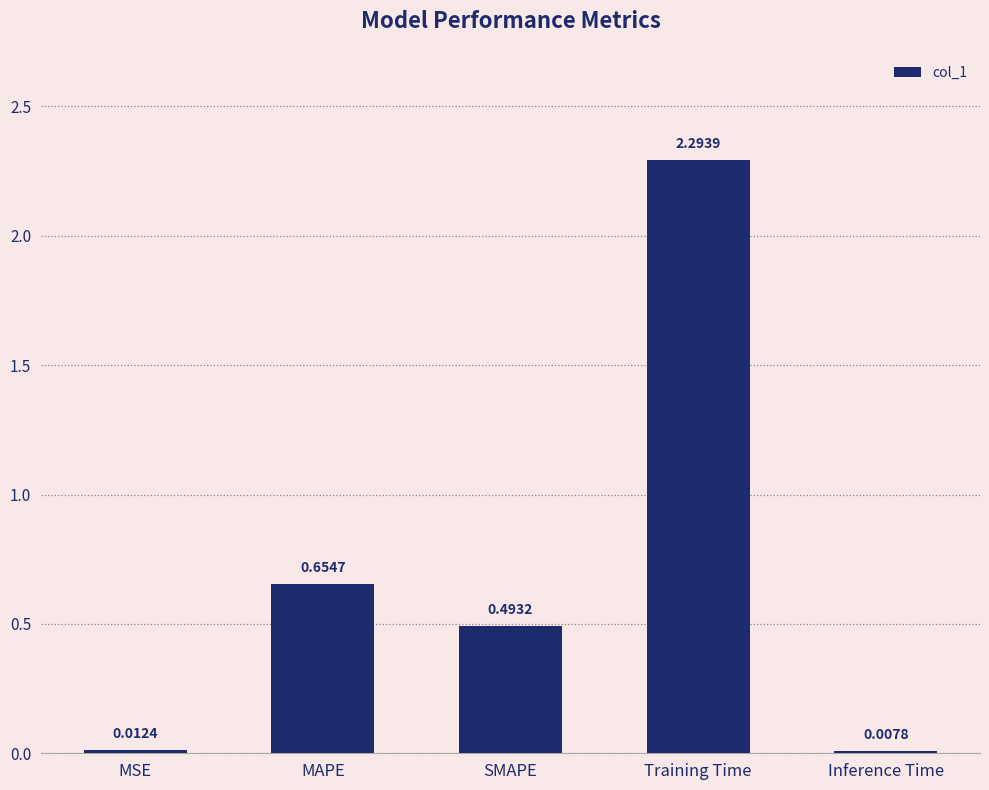

At which label is the value closest to 1?

MAPE